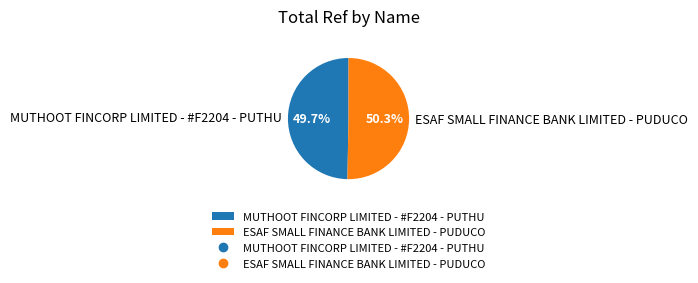

To the nearest percent, what is the difference between the ESAF SMALL FINANCE BANK LIMITED - PUDUCO and MUTHOOT FINCORP LIMITED - #F2204 - PUTHU slice percentages?

1%